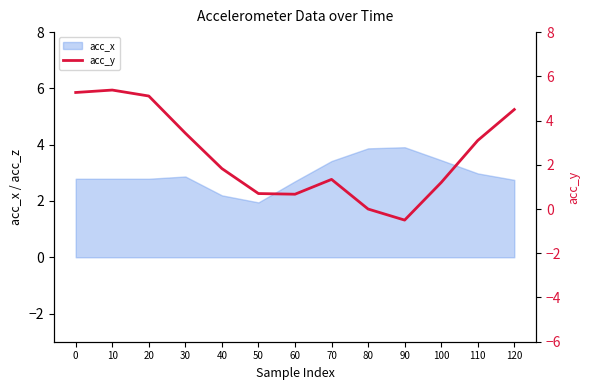

The chart shows a value of 5.4 at 10. True or false?

True